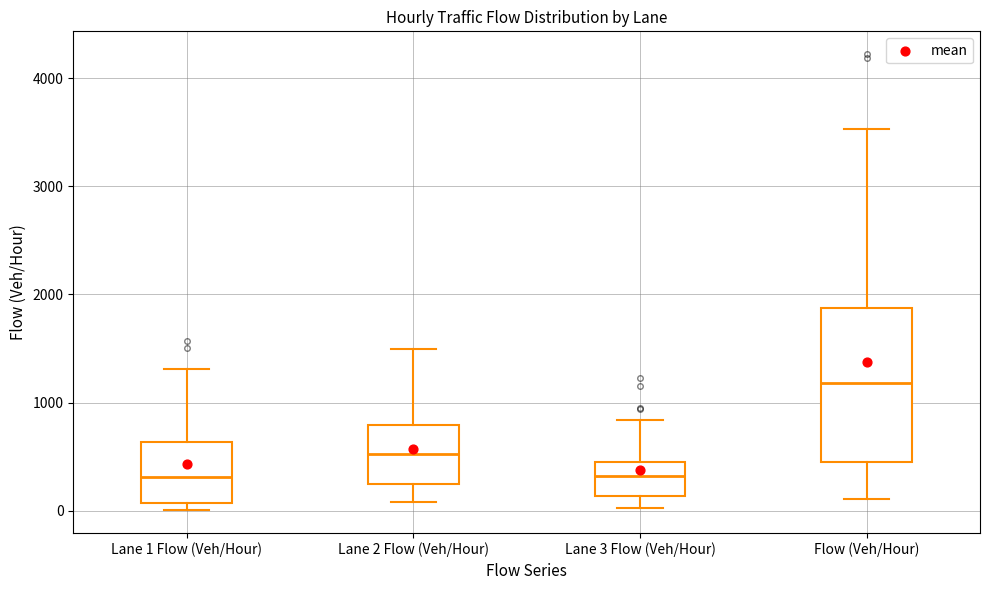

Reading left to right, transcribe this box plot: for each box, give where its median line is, the range the box spans, and where its two whiskers end, as read against the y-axis. The values are not printed on the chart, so give them approximately, as read against the axis.

Lane 1 Flow (Veh/Hour): median 300, box 100 to 600, whiskers 0 to 1300
Lane 2 Flow (Veh/Hour): median 500, box 200 to 800, whiskers 100 to 1500
Lane 3 Flow (Veh/Hour): median 300, box 100 to 500, whiskers 0 to 800
Flow (Veh/Hour): median 1200, box 400 to 1900, whiskers 100 to 3500